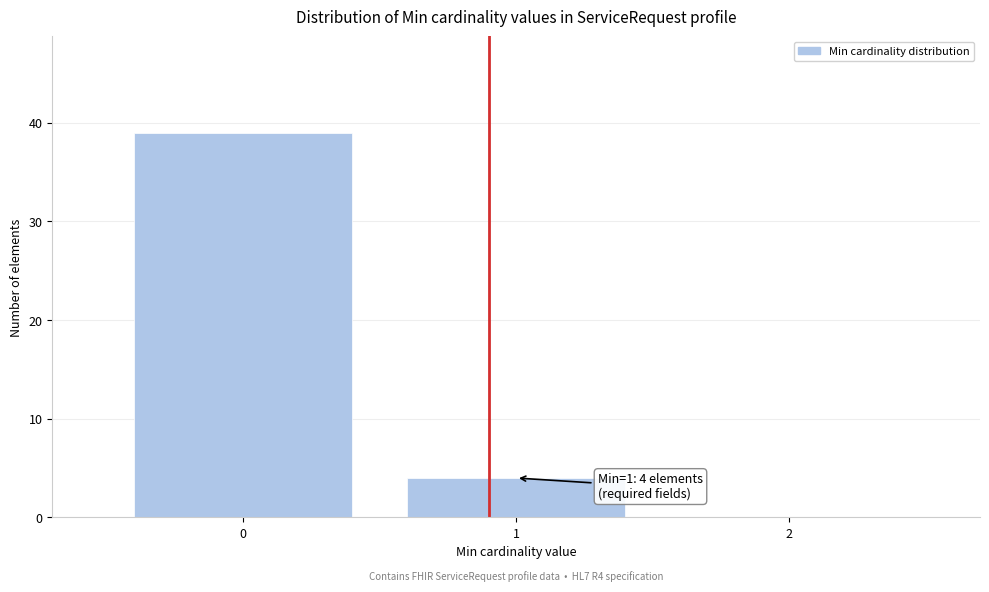

Reading left to right, what are all the values shown in this chart?

0=39	1=4	2=0